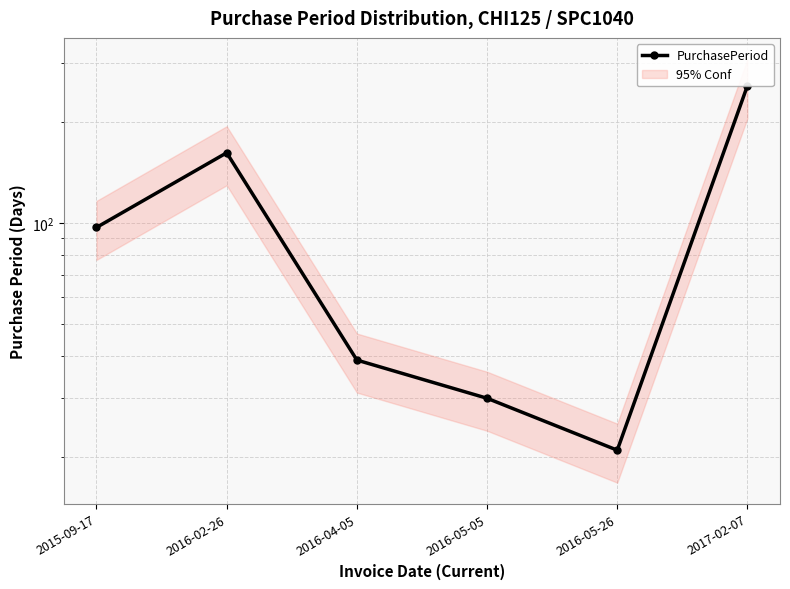

True or false: there are more than 1 points higher than both neighbors.

False